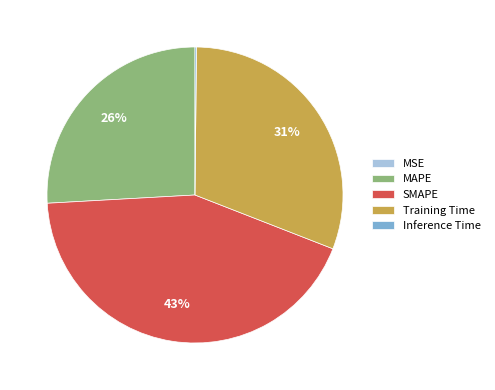

Does Training Time represent more than half of the total?

No